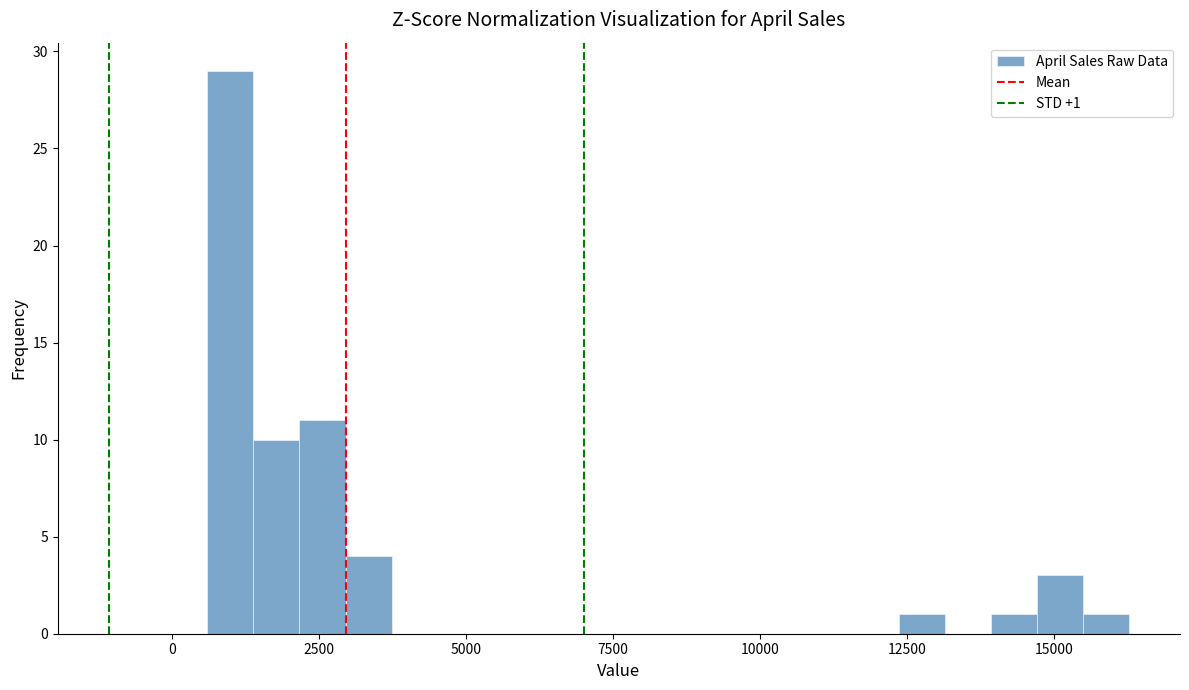

Around what value on the x-axis is the tallest bar? Give the approximate position of its centre, as read against the axis.

1000